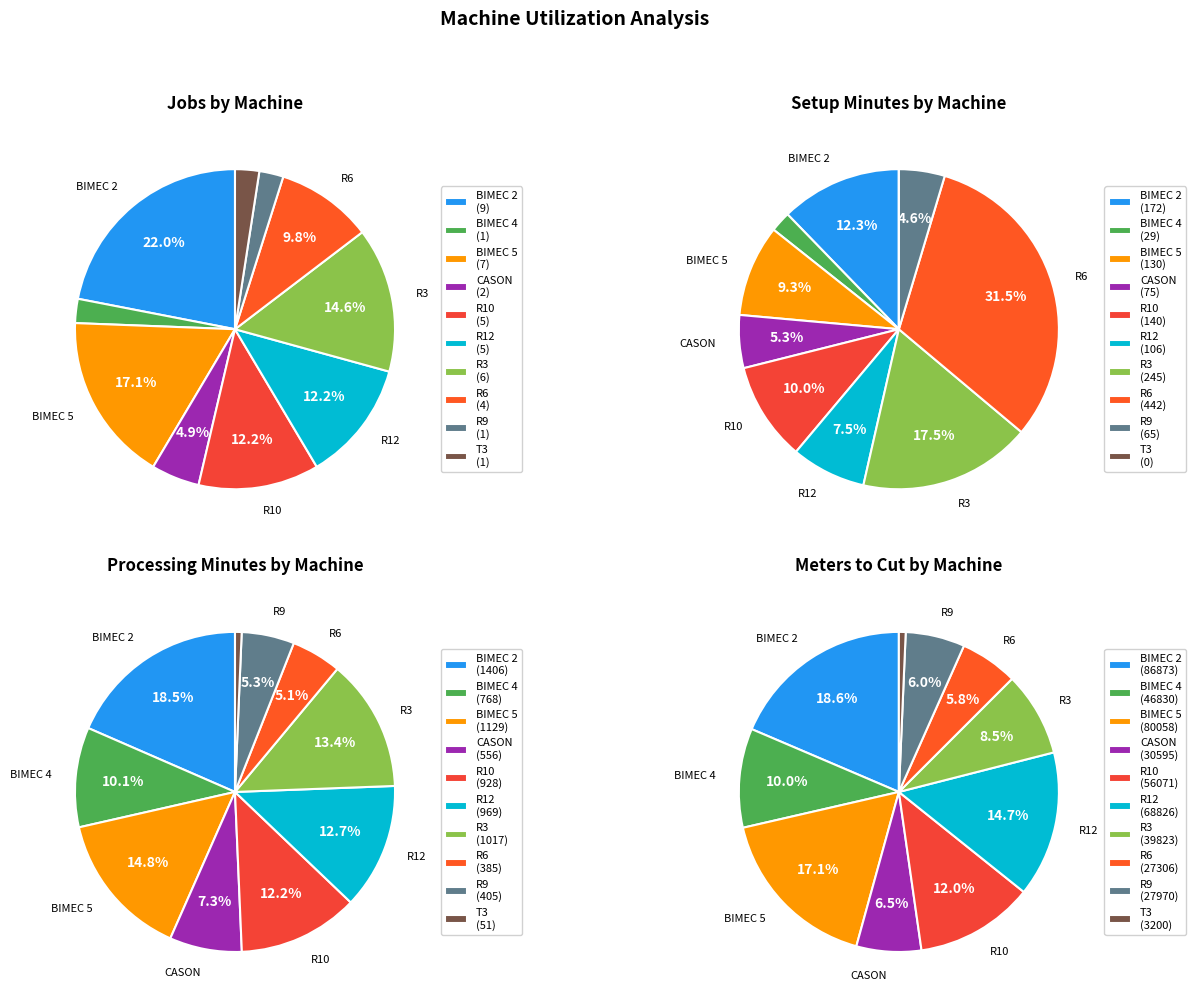

Count the number of slices in the pie.

10